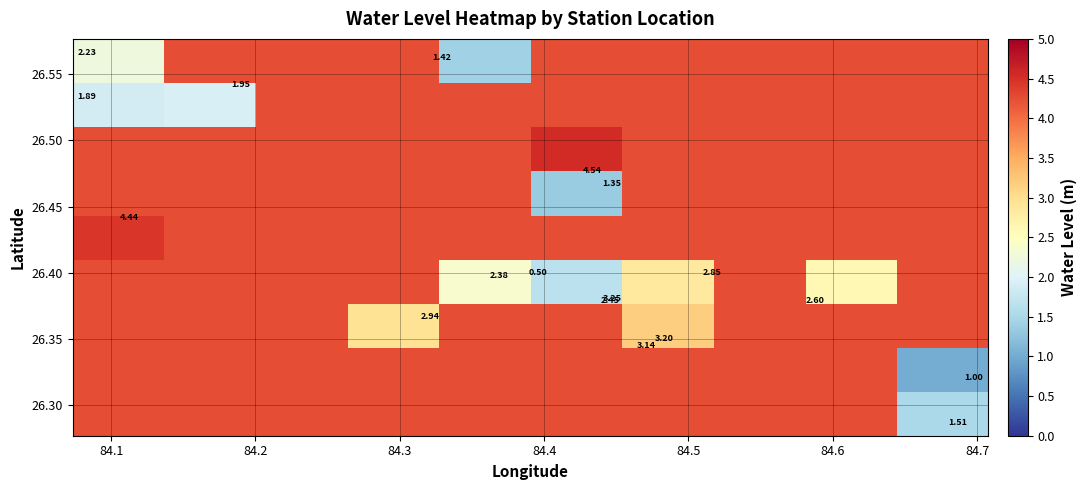

What is the greatest value displayed?

4.5